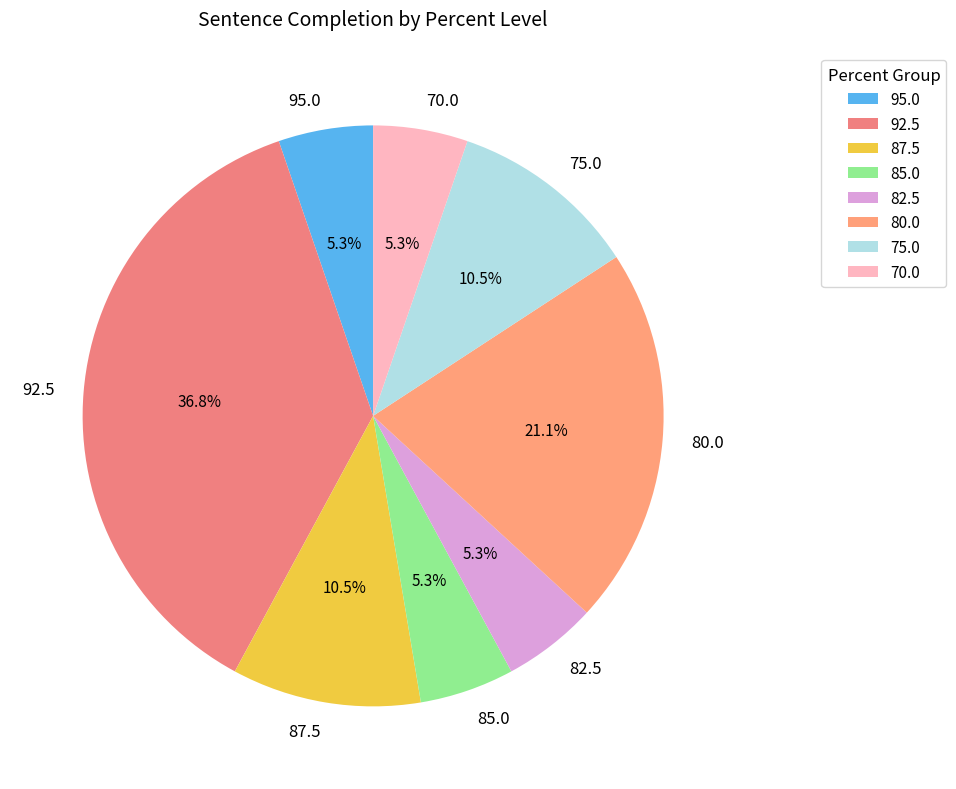

How many slices are in this pie chart?

8